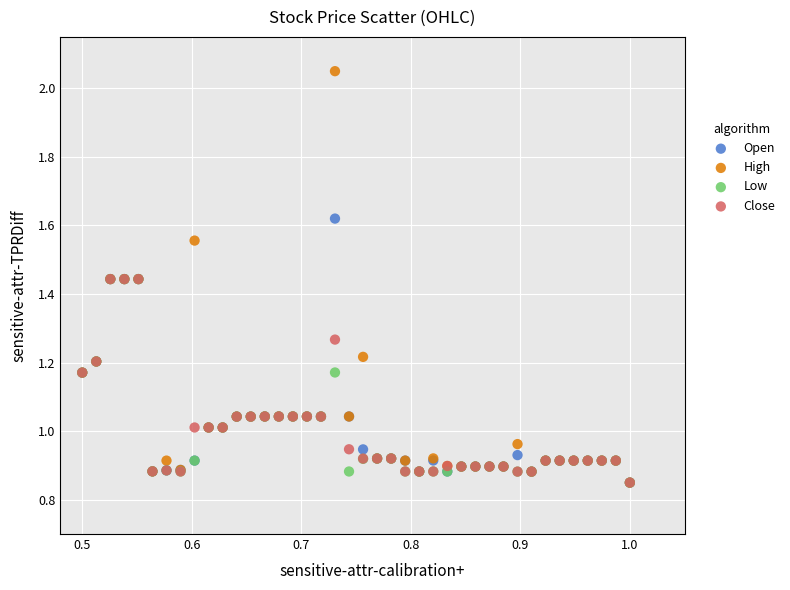

What are all the series names shown in the legend?

Open, High, Low, Close